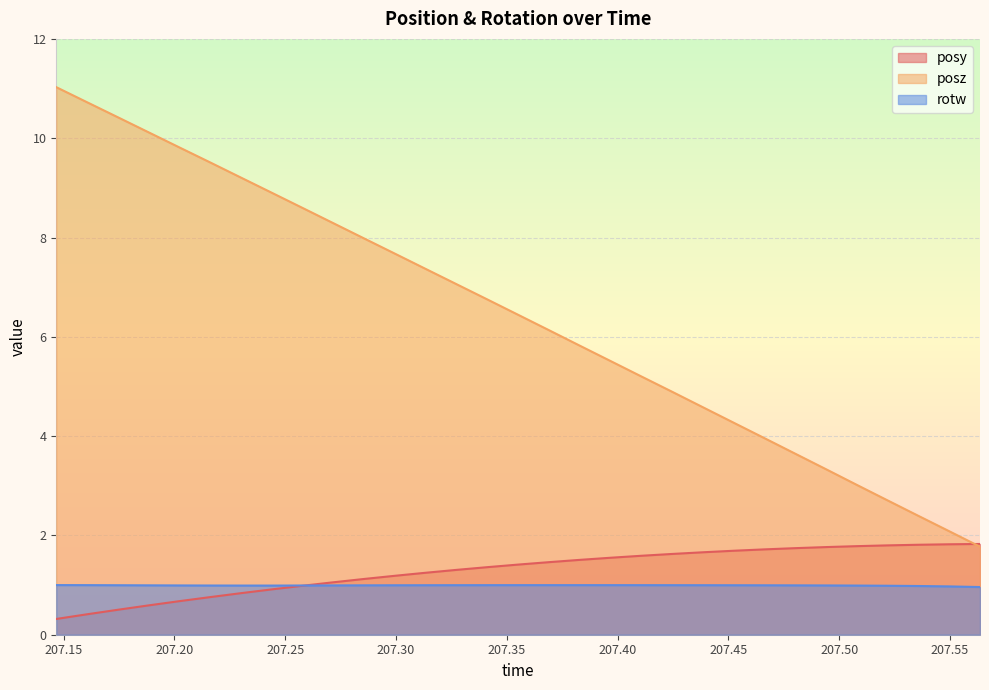

What position from the right is 207.2998?

20